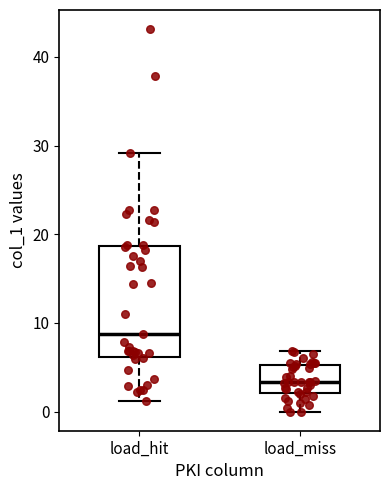

Where is the lower edge of the box for load_hit on the y-axis? The values are not printed on the chart, so give them approximately, as read against the axis.

6